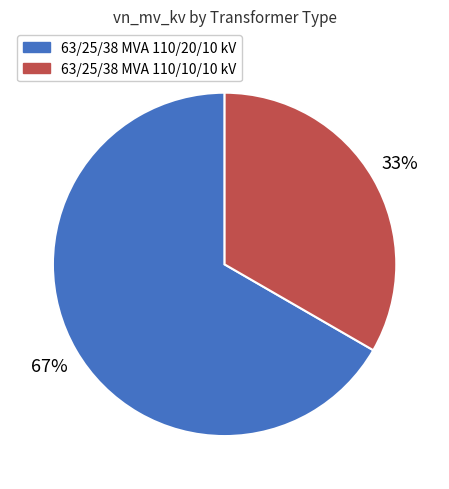

Which slice represents more than half of the pie?

63/25/38 MVA 110/20/10 kV